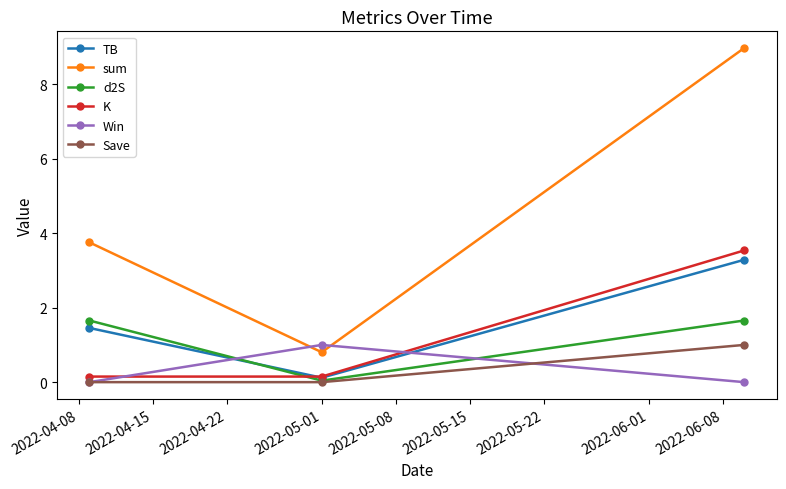

Which series has the widest spread of values?

sum